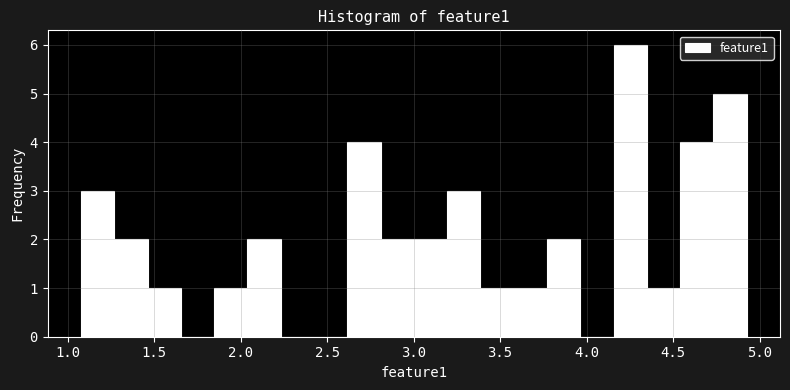

Read against the x-axis, roughly where is the centre of the tallest bar?

4.25